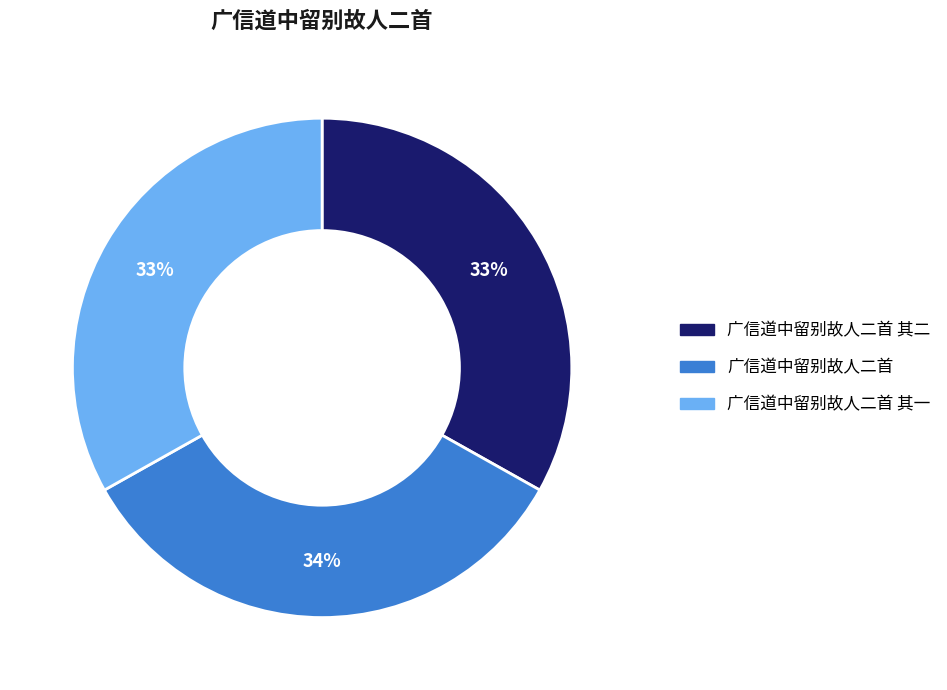

Is there any slice that represents more than half of the pie?

No